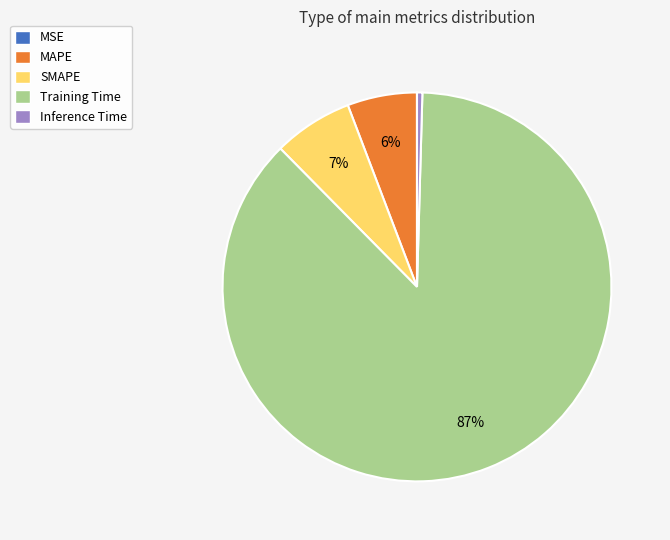

Does Training Time account for over 50% of the chart?

Yes